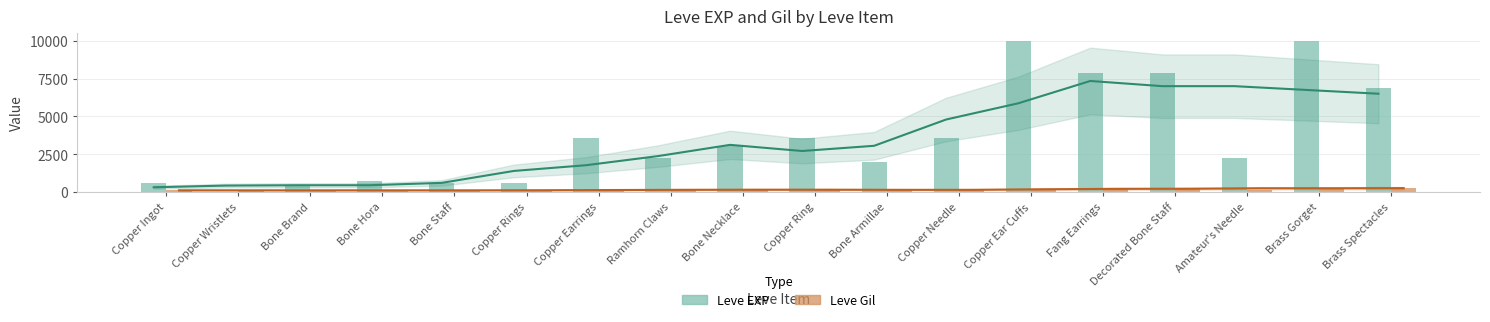

Between Bone Necklace and Ramhorn Claws, which is larger?

Bone Necklace